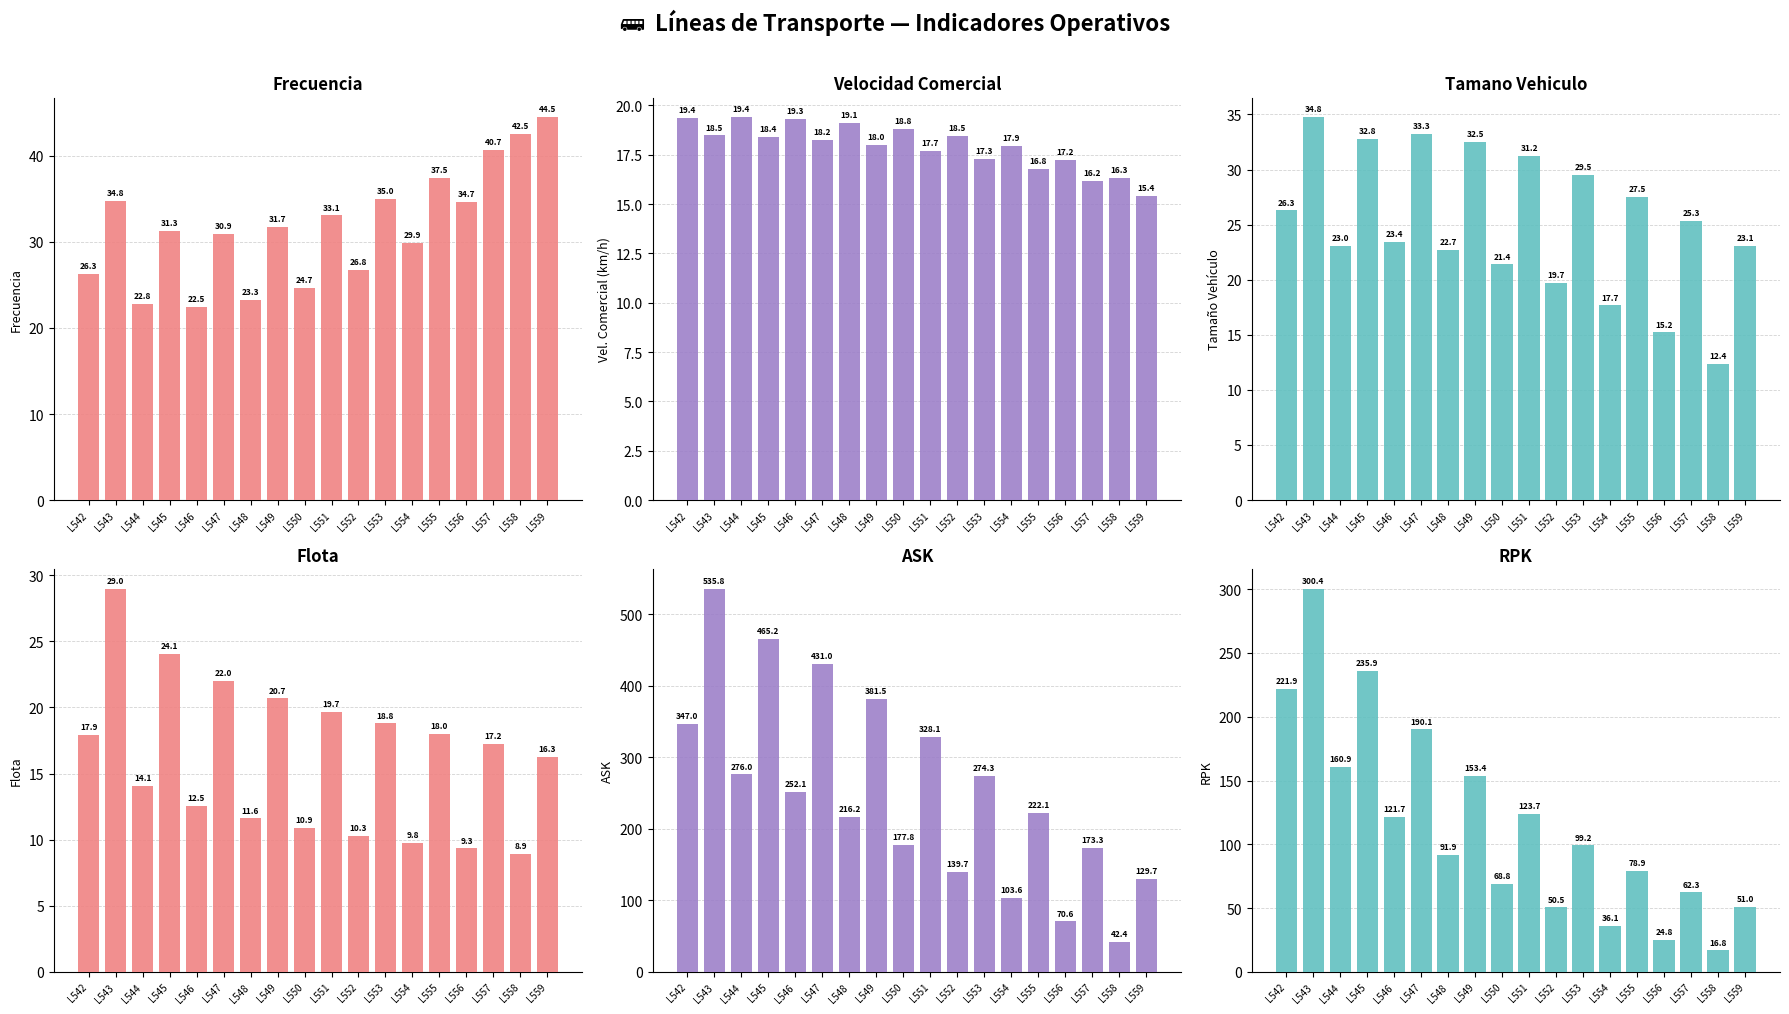

What is the value of the Flota bar at the 9th from the left?

10.9